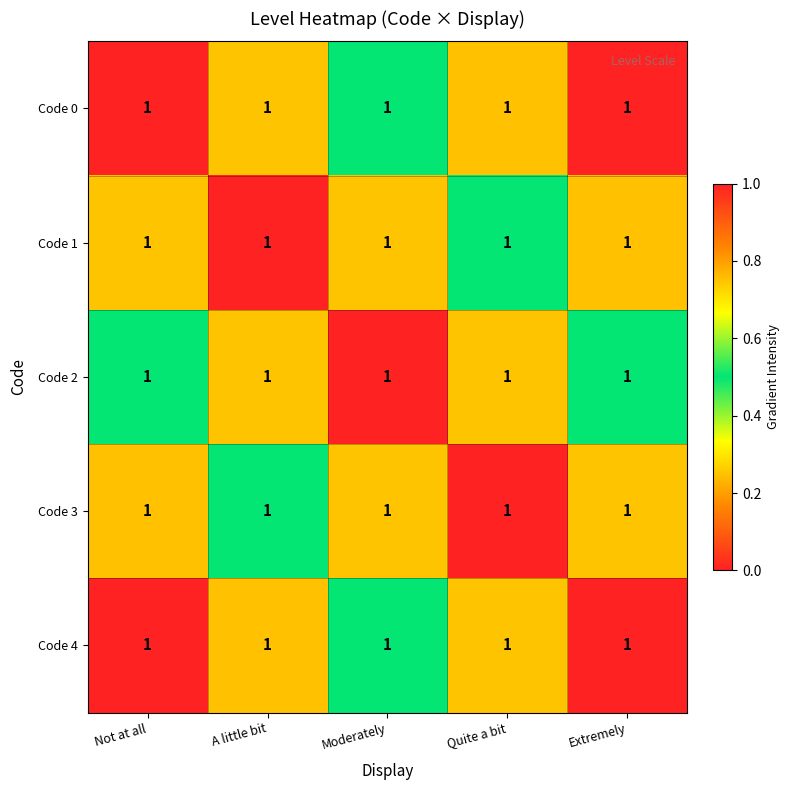

The Code 3 series shows 0.8 at A little bit. True or false?

False